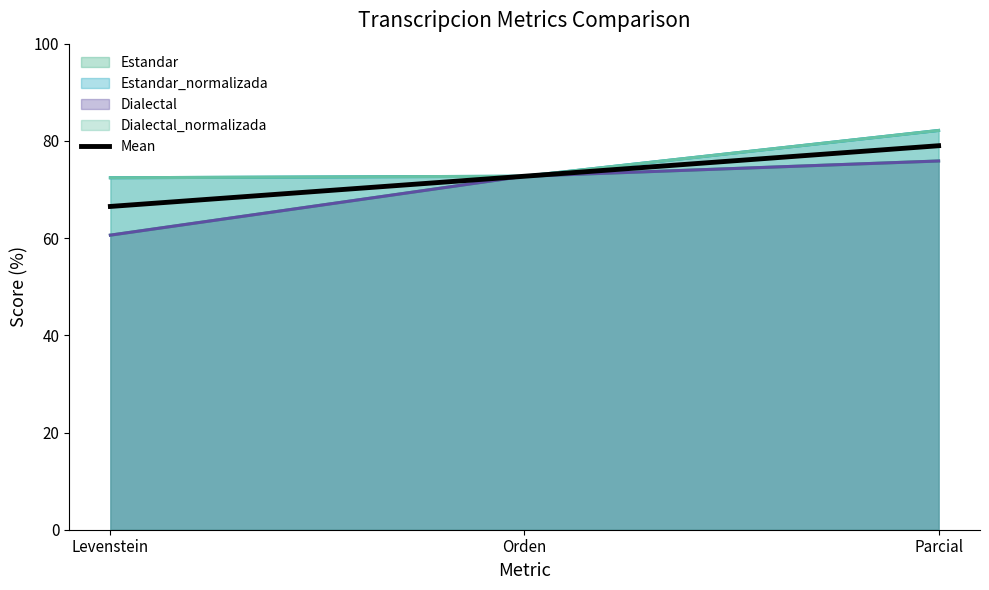

What is the sum of all values?

218.2